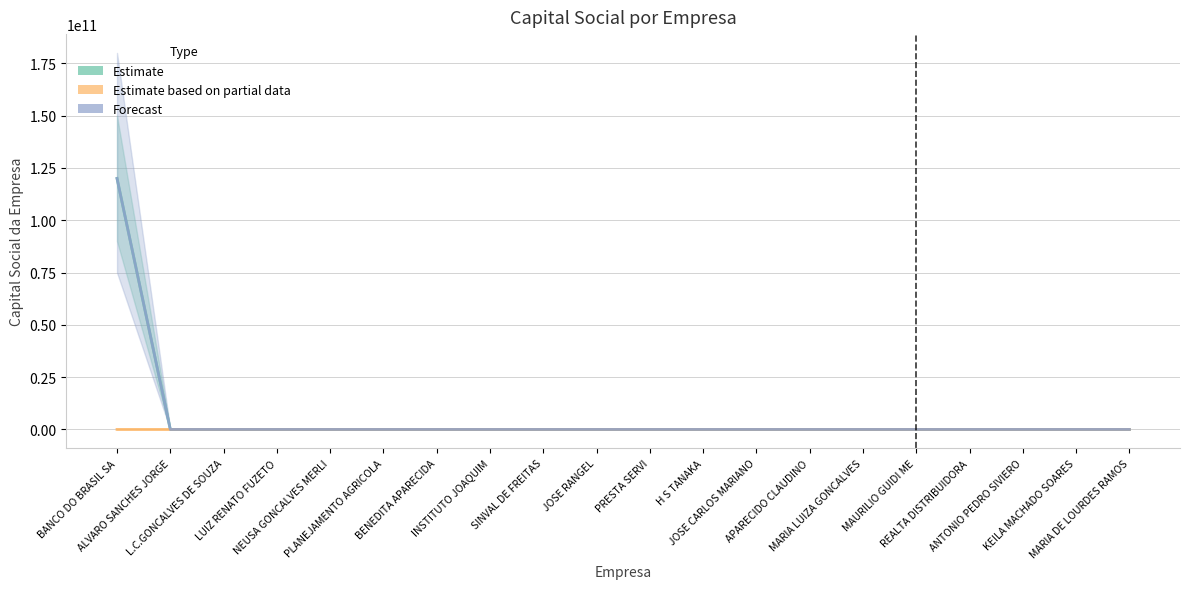

What position from the right is L.C.GONCALVES DE SOUZA?

18